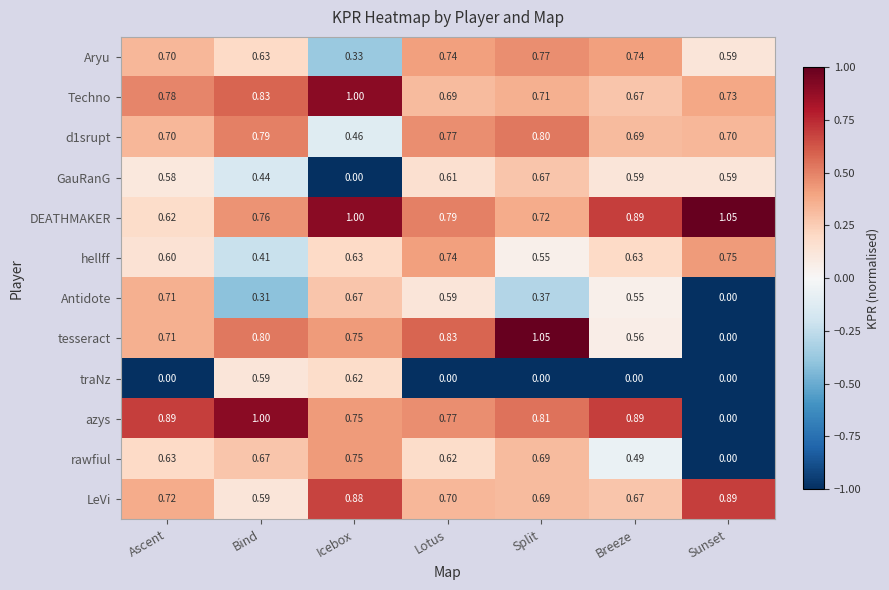

Which series has the widest spread of values?

tesseract